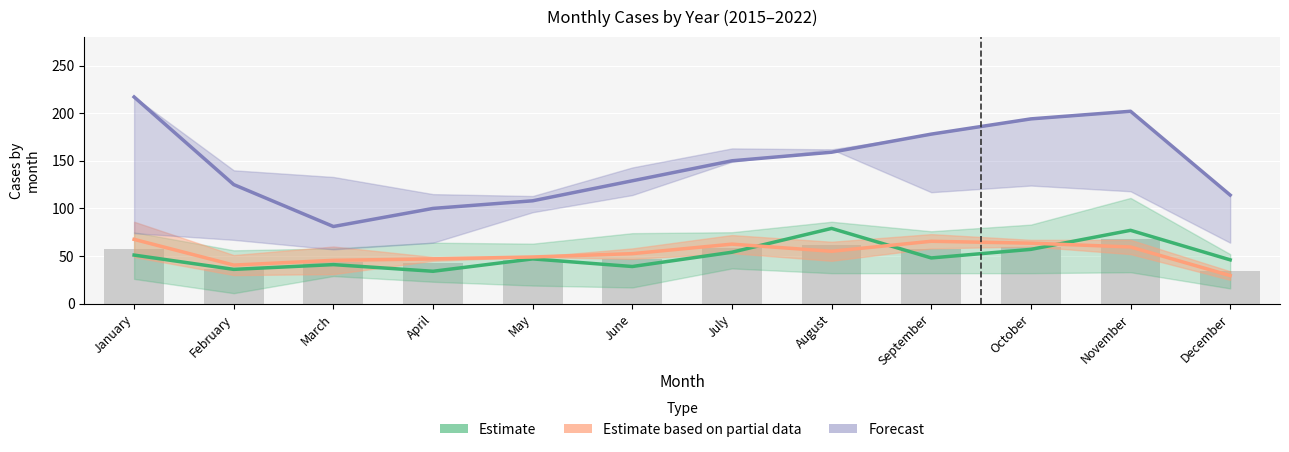

Which series has the largest total across all categories?

Forecast